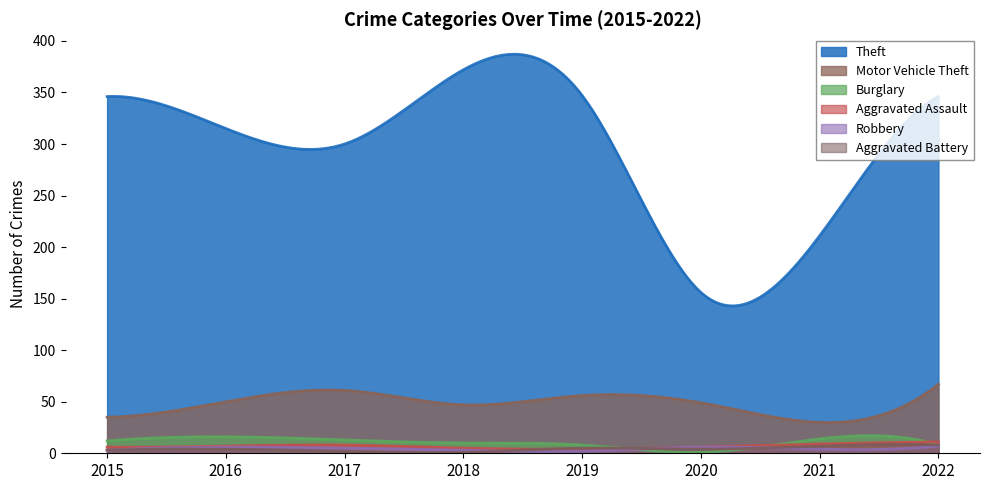

What is the value of the Burglary point at the 5th from the left?

8